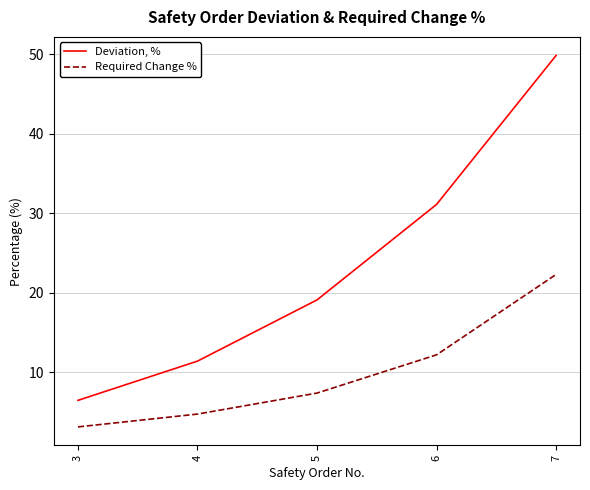

What value does the Deviation, % series have at 6?

31.1